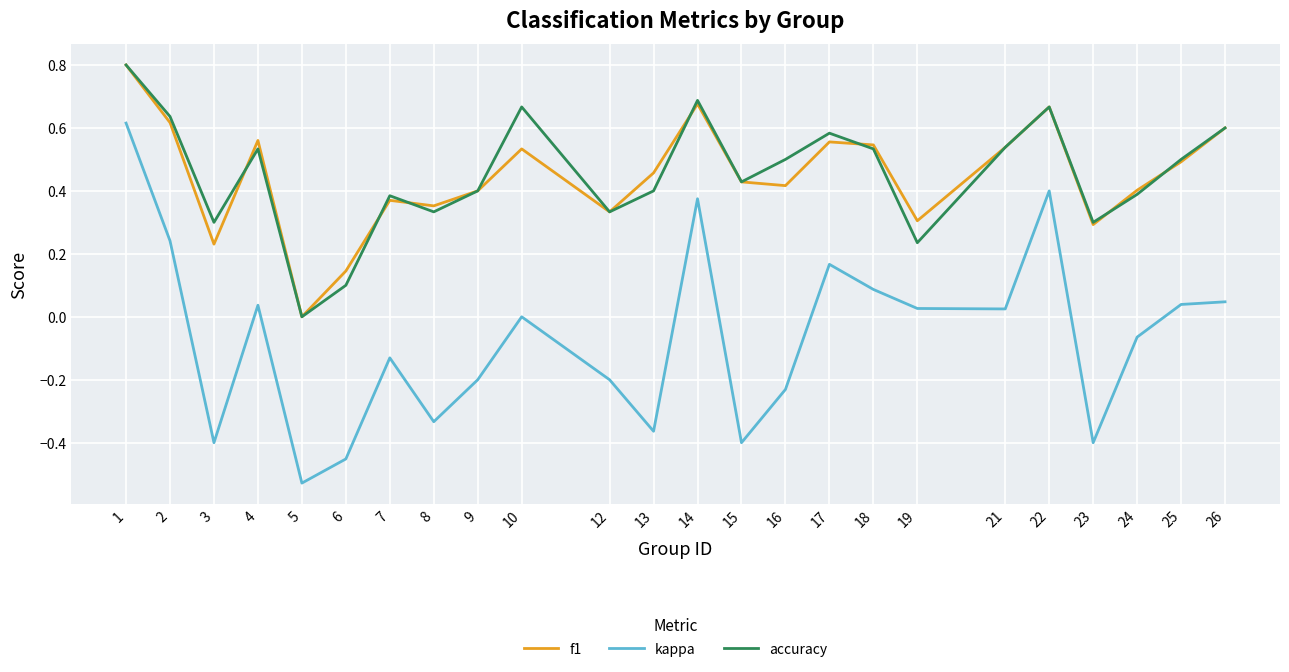

Is the value of f1 at 25 greater than the value of kappa at 5?

Yes